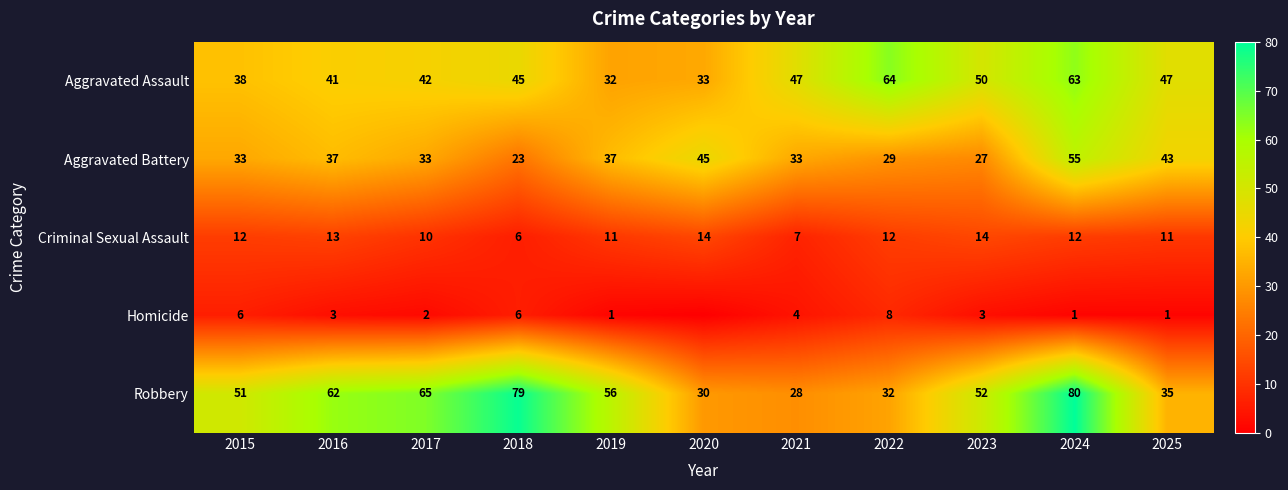

Read the Criminal Sexual Assault value at 2024.

12